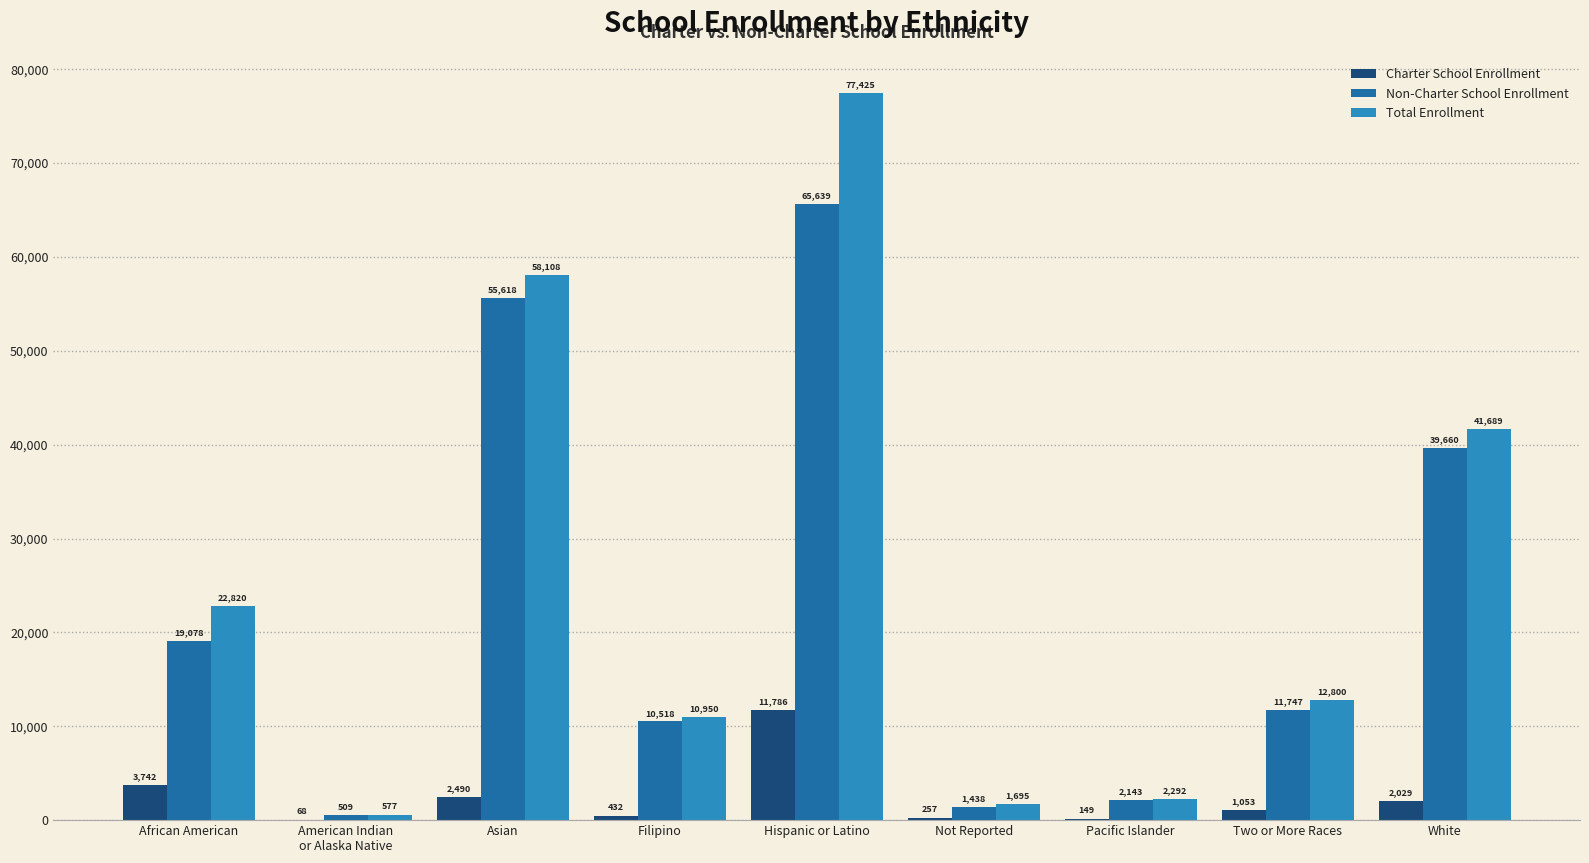

Which series has the largest total across all categories?

Total Enrollment